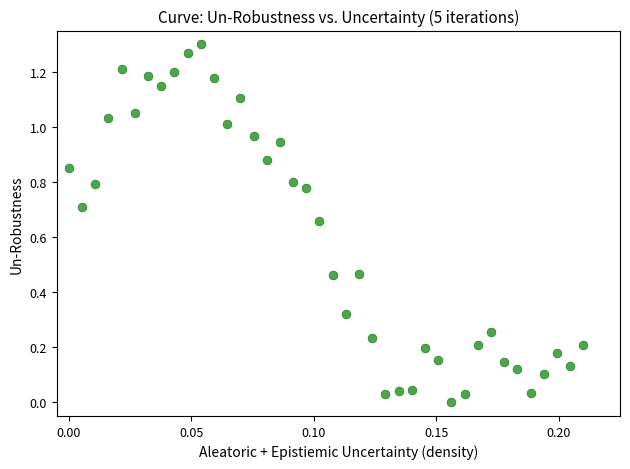

How many points are shown in the scatter plot?

40